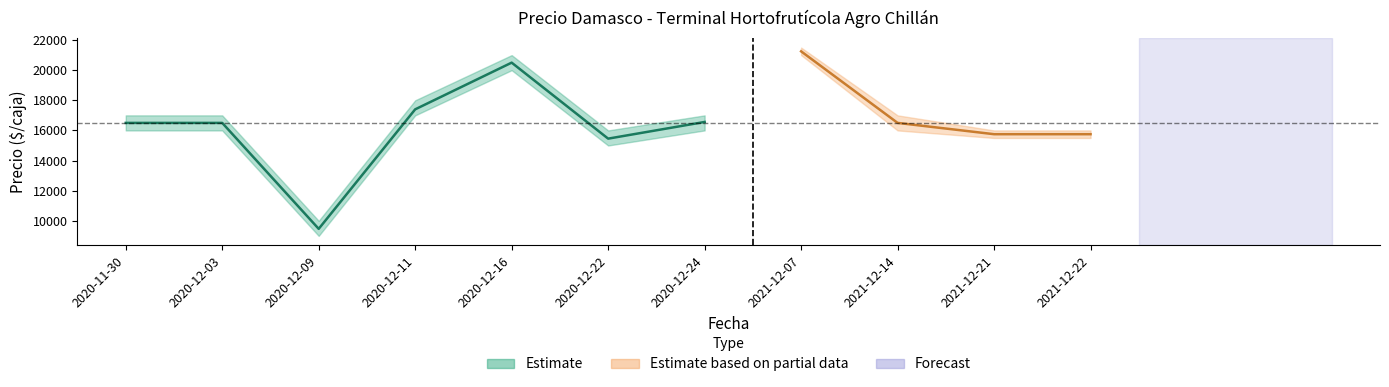

At which category does Precio promedio ponderado reach its first local peak?

2020-12-16